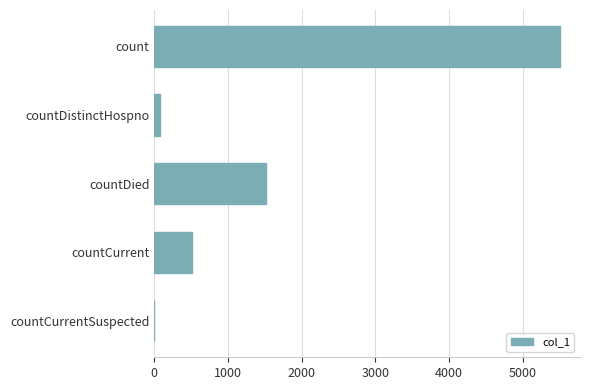

Reading top to bottom, transcribe all the data shown in this chart.

count=5502	countDistinctHospno=76	countDied=1511	countCurrent=510	countCurrentSuspected=0